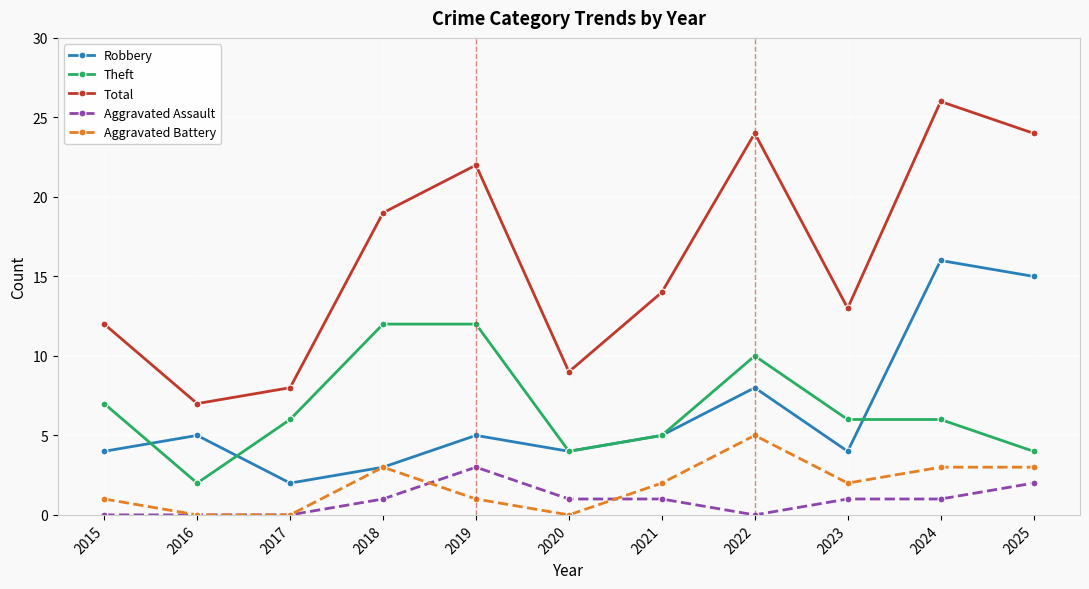

How many categories are shown in the chart?

11